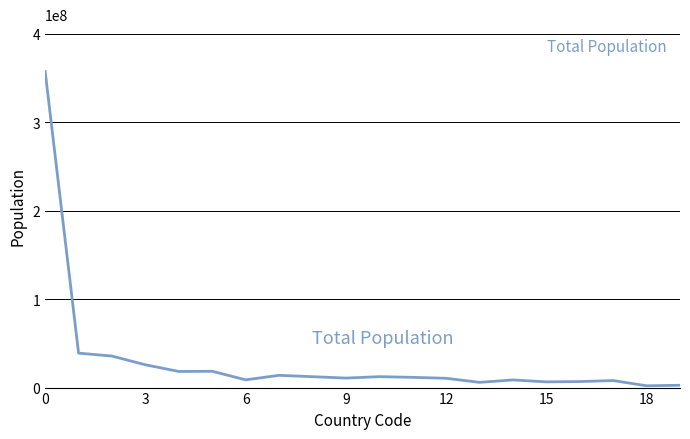

Does the chart have visible grid lines?

Yes